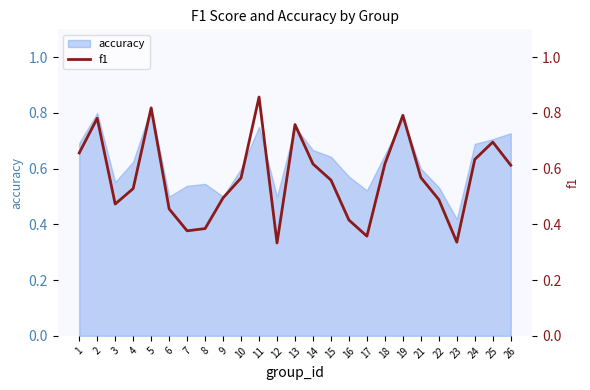

The value of accuracy at 13 is 0.5. True or false?

False